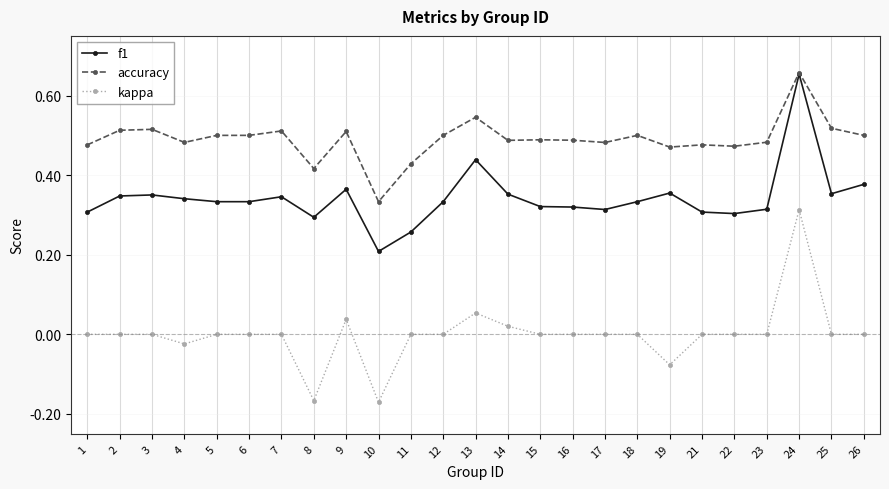

Which series has the widest spread of values?

kappa